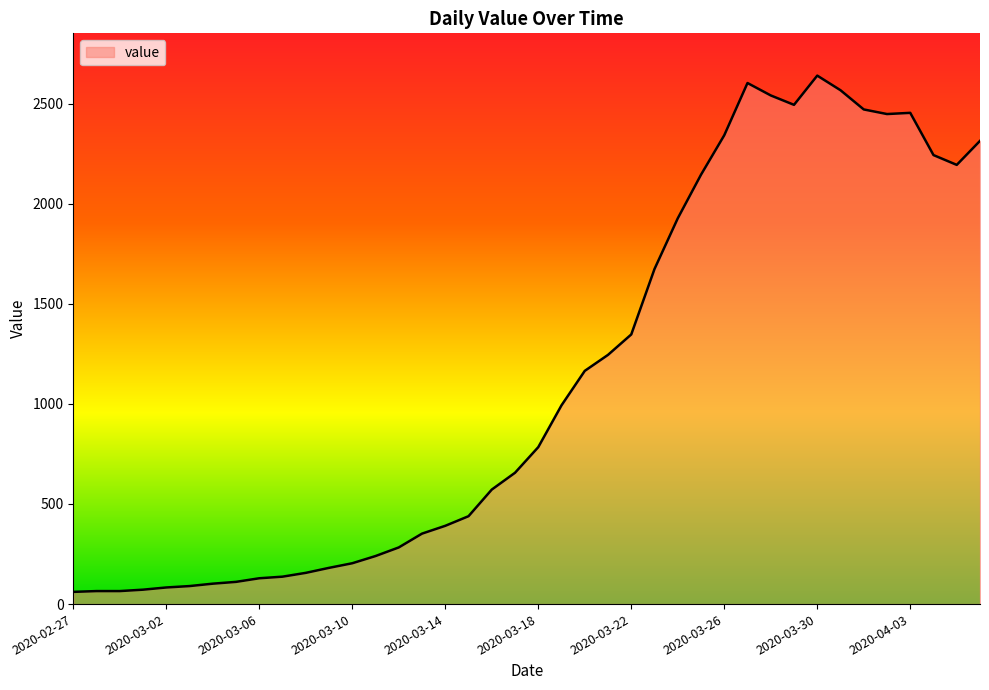

What is the sum of all values?

44980